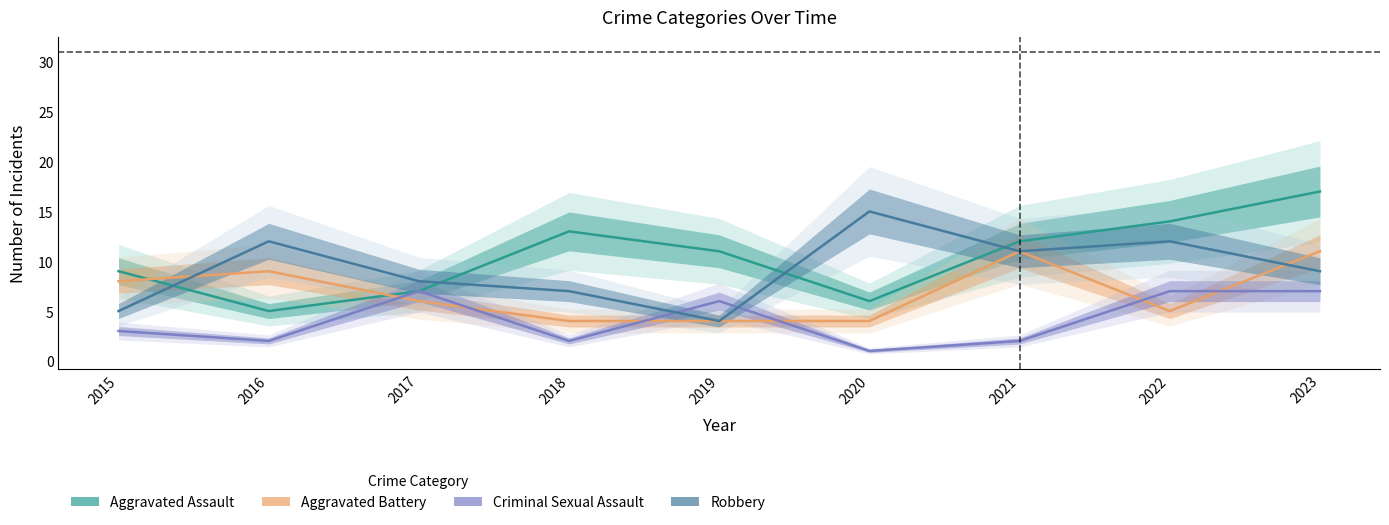

Does the chart display data point markers on the line(s)?

No